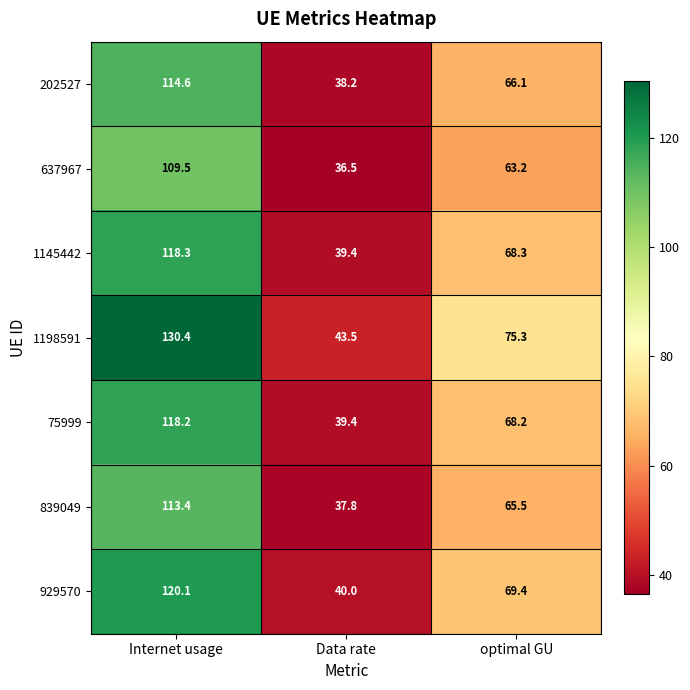

At which label does 637967 reach its peak?

Internet usage